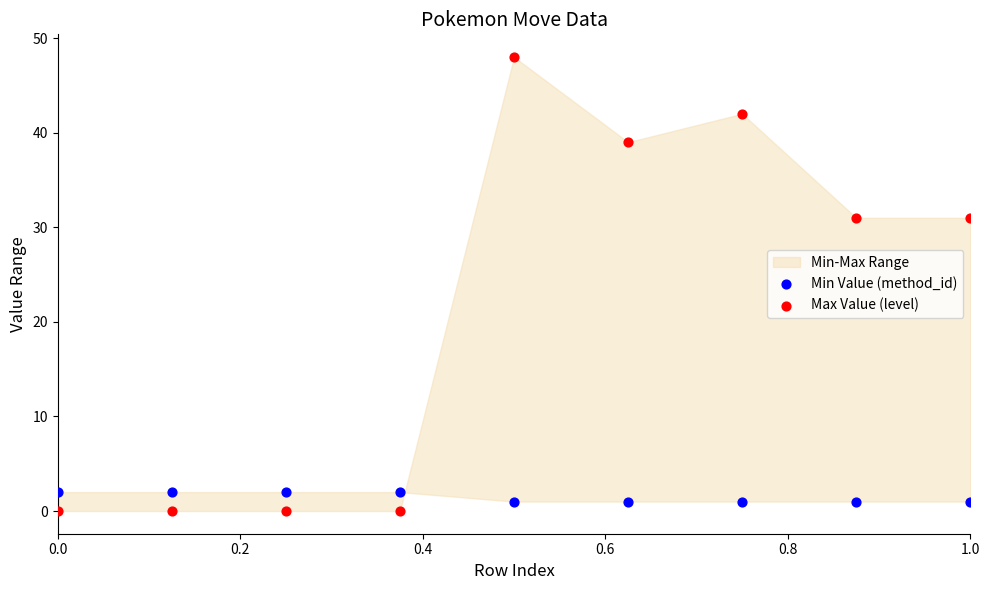

Which series has the widest spread of Y values?

Max Value (level)